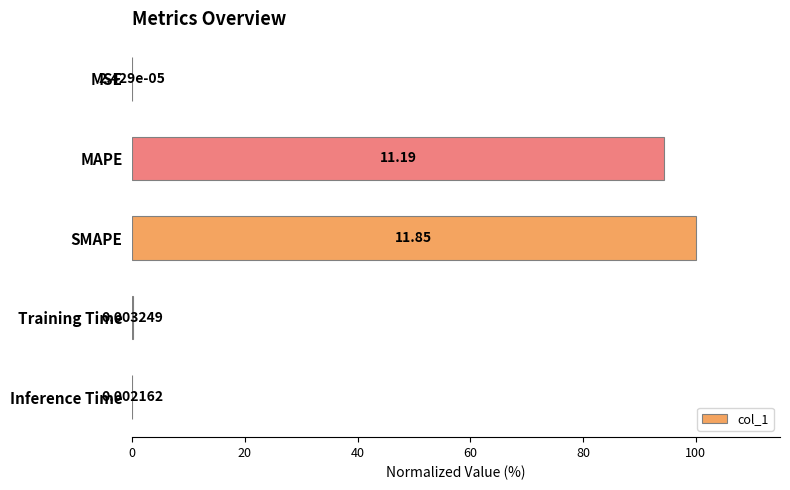

What is the sum of all values?

194.5